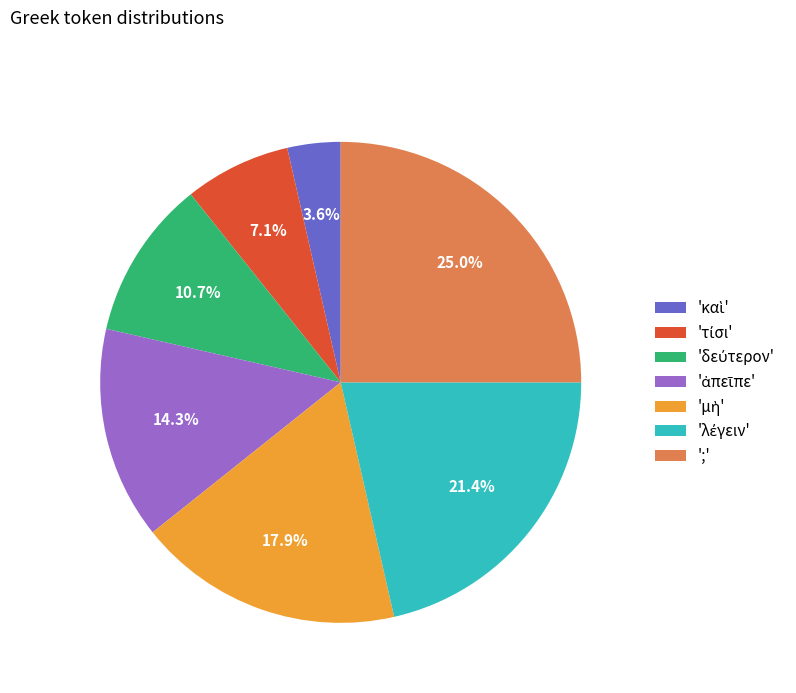

Which slice is the largest?

;